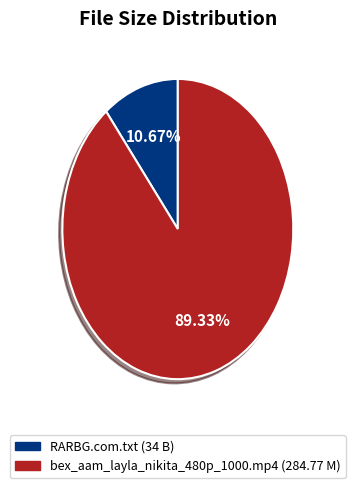

What is the largest slice in the pie chart?

bex_aam_layla_nikita_480p_1000.mp4